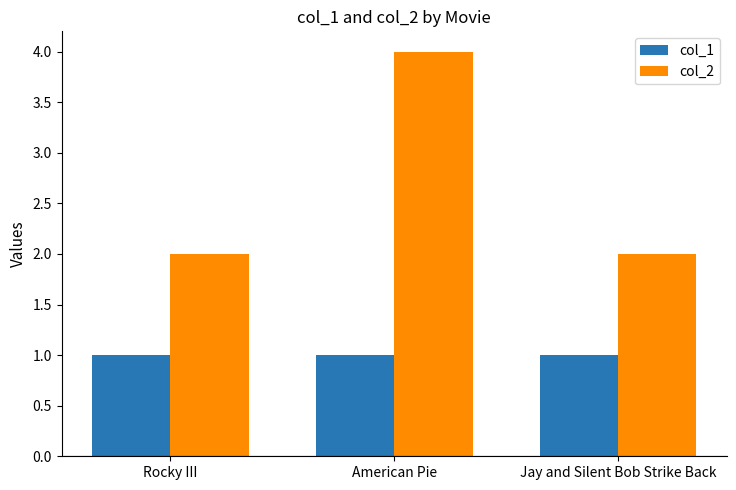

What is the value of the col_2 bar at the 1st from the left?

2